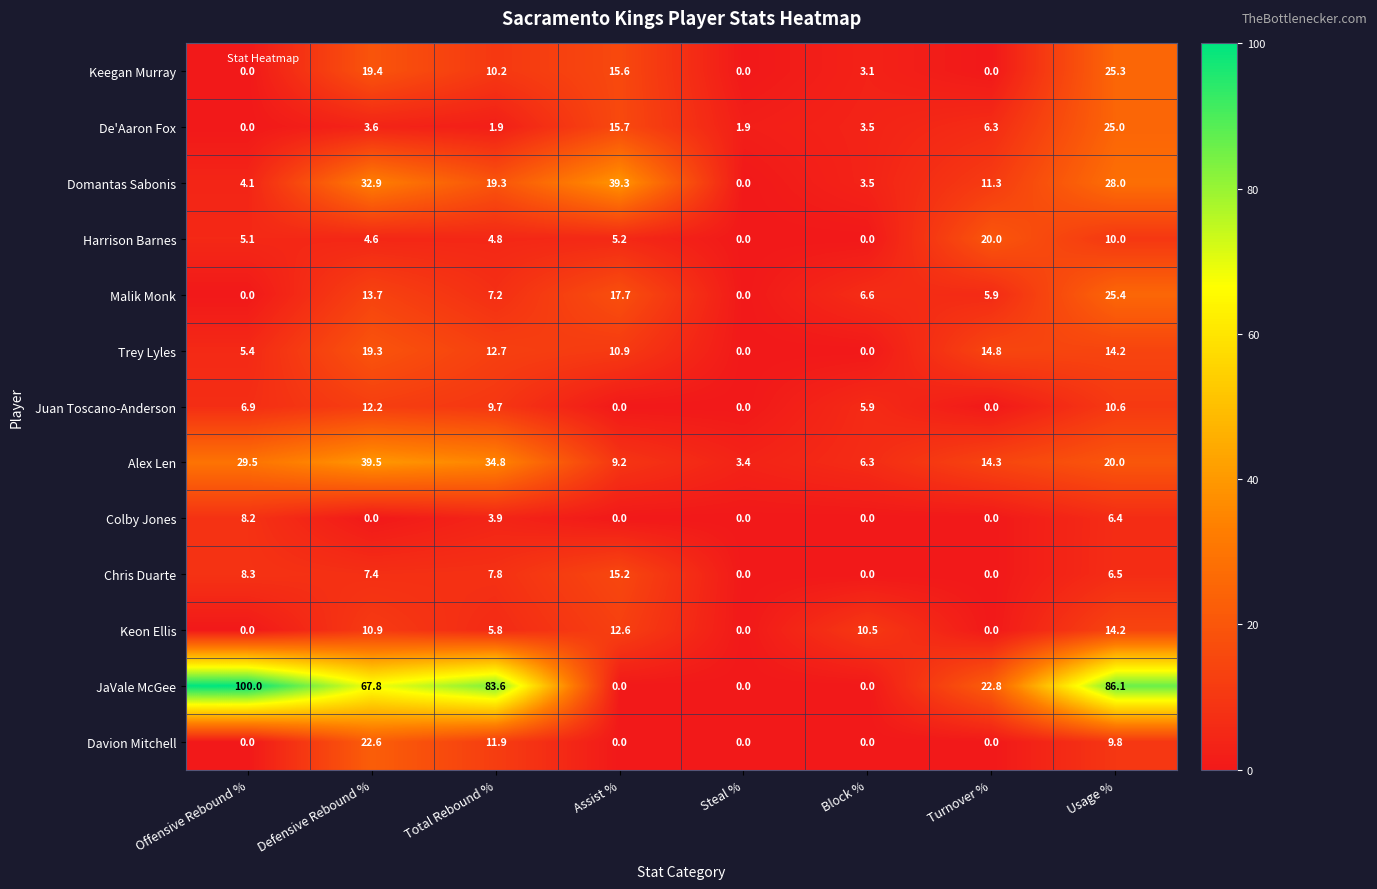

Which series has the largest range (max minus min)?

JaVale McGee